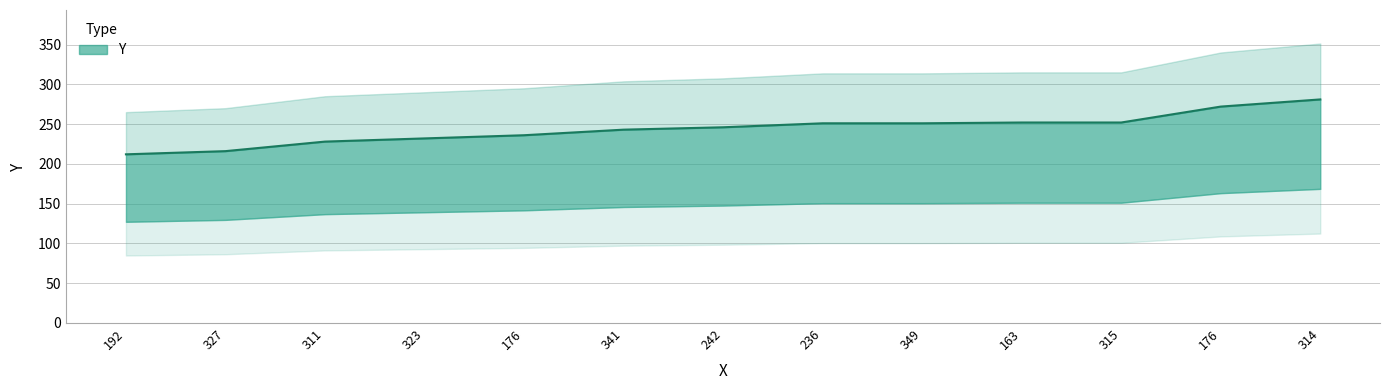

The value at 315 is 252. True or false?

True